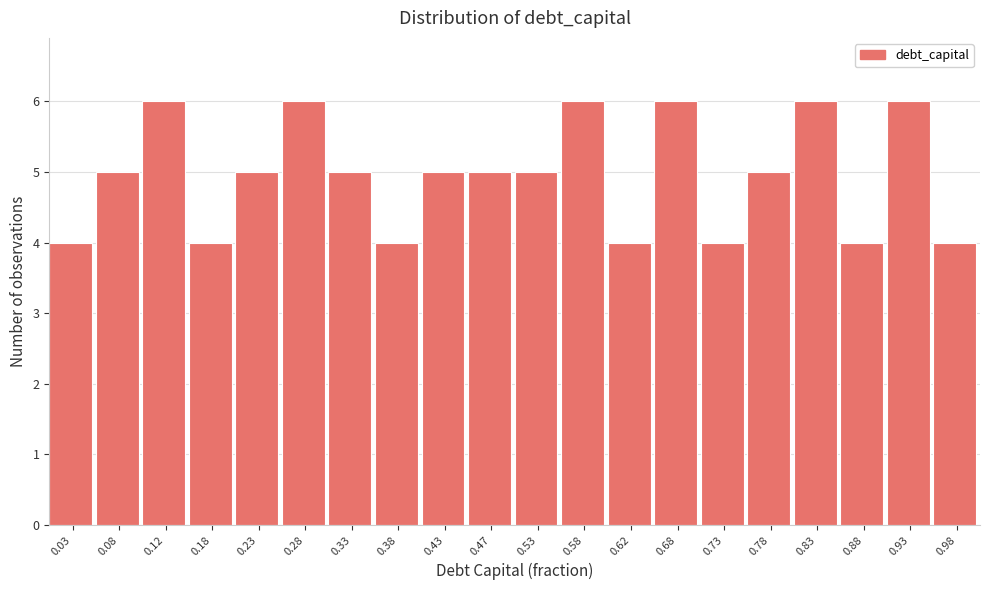

What is the height of the bar covering 0.55 to 0.60 on the x-axis? The values are not printed on the chart, so give them approximately, as read against the axis.

6